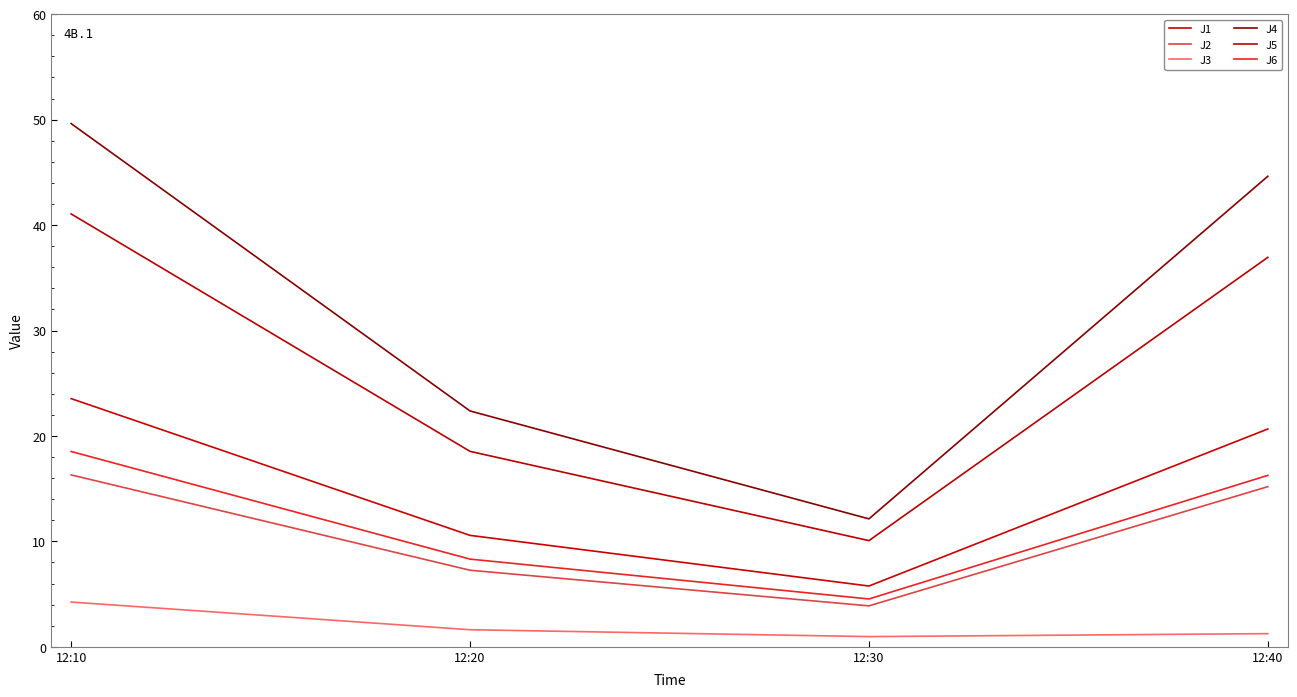

Is this an area chart (filled region under the line)?

No